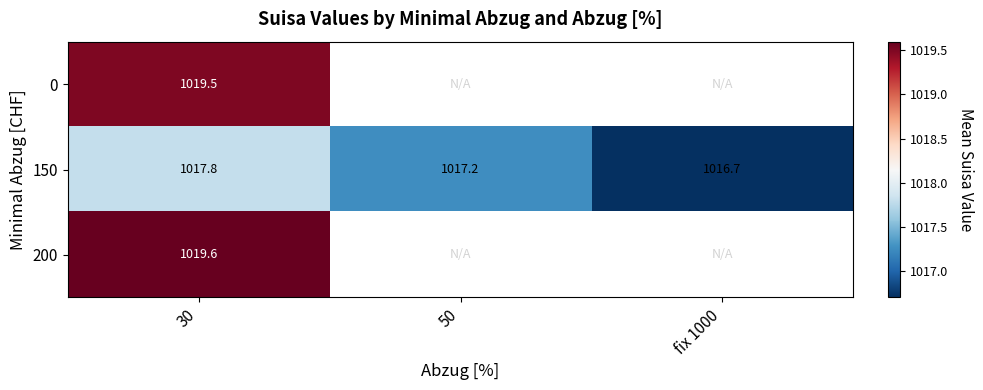

What is the maximum value for 150?

1017.8